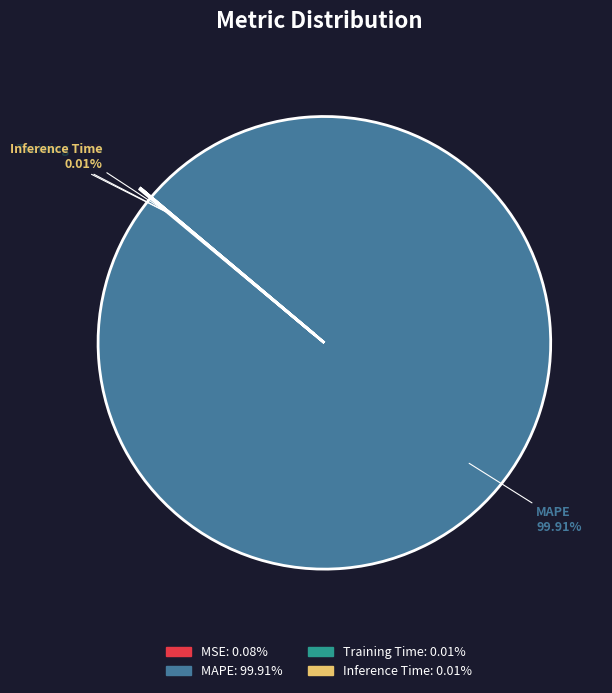

Which slice is the largest?

MAPE